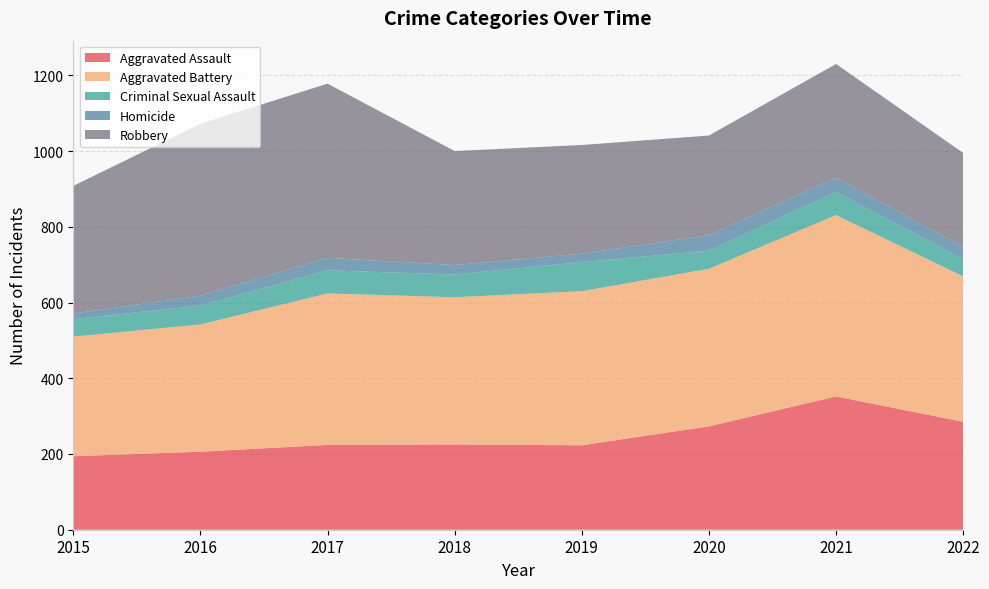

Reading right to left, what are all the values shown in this chart?

Aggravated Assault: 2022=285	2021=352	2020=273	2019=223	2018=225	2017=224	2016=206	2015=194
Aggravated Battery: 2022=384	2021=479	2020=416	2019=407	2018=389	2017=400	2016=336	2015=316
Criminal Sexual Assault: 2022=45	2021=61	2020=48	2019=77	2018=60	2017=61	2016=50	2015=46
Homicide: 2022=33	2021=38	2020=41	2019=22	2018=25	2017=33	2016=26	2015=15
Robbery: 2022=248	2021=300	2020=263	2019=287	2018=301	2017=460	2016=454	2015=337